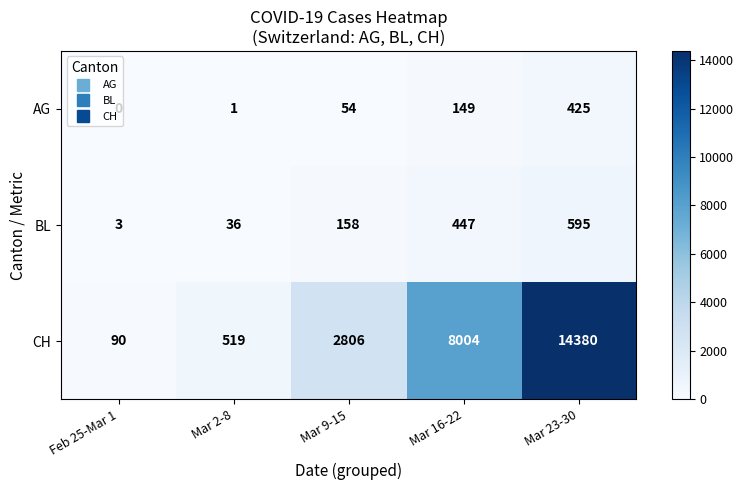

What is the sum of the CH values at Mar 23-30 and Feb 25-Mar 1?

14470